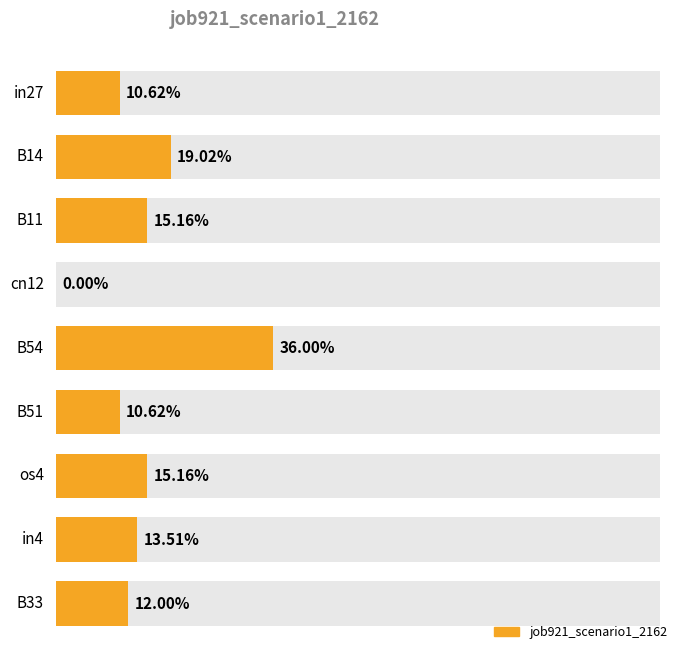

Reading left to right, extract all data points from this chart.

in27=0.1	B14=0.2	B11=0.2	cn12=0.0	B54=0.4	B51=0.1	os4=0.2	in4=0.1	B33=0.1